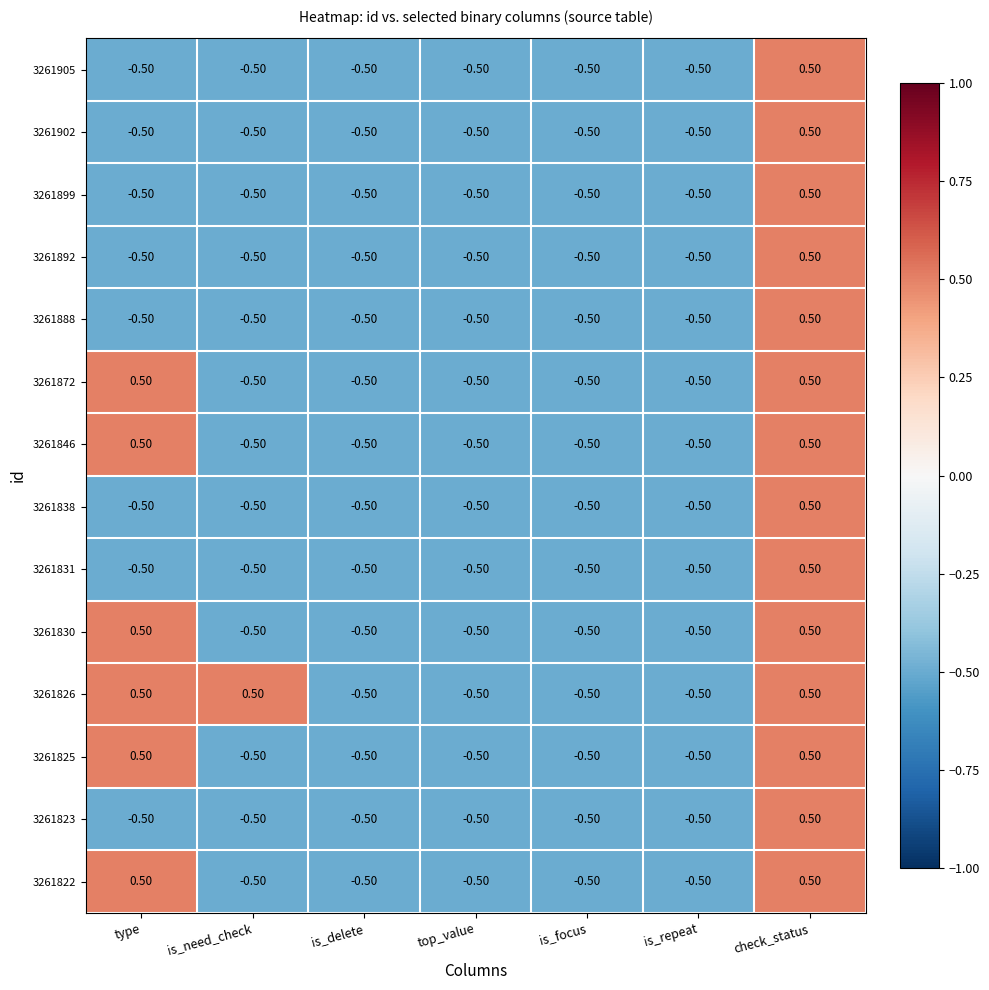

Is the value of 3261892 at is_need_check greater than the value of 3261826 at type?

No